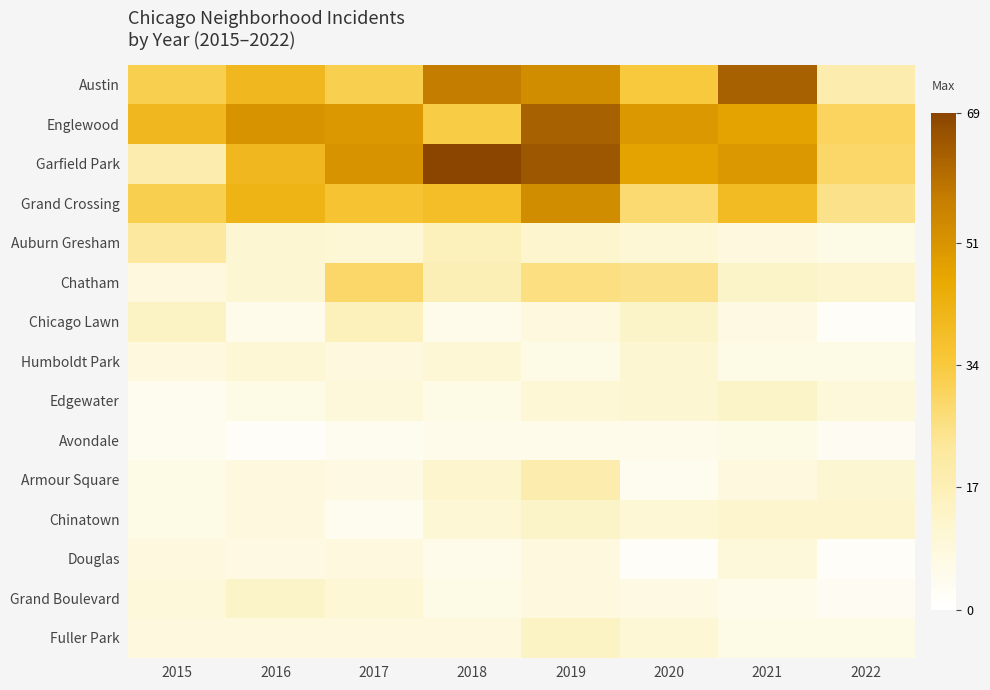

Reading left to right, extract all data points from this chart.

Austin: 2015=32	2016=40	2017=32	2018=57	2019=53	2020=34	2021=63	2022=19
Englewood: 2015=40	2016=51	2017=50	2018=33	2019=63	2020=50	2021=47	2022=30
Garfield Park: 2015=19	2016=40	2017=51	2018=69	2019=65	2020=47	2021=50	2022=29
Grand Crossing: 2015=32	2016=42	2017=36	2018=38	2019=53	2020=28	2021=39	2022=25
Auburn Gresham: 2015=22	2016=11	2017=10	2018=16	2019=12	2020=10	2021=8	2022=6
Chatham: 2015=8	2016=11	2017=29	2018=17	2019=26	2020=25	2021=13	2022=12
Chicago Lawn: 2015=14	2016=5	2017=16	2018=5	2019=8	2020=13	2021=7	2022=2
Humboldt Park: 2015=8	2016=10	2017=8	2018=10	2019=6	2020=11	2021=6	2022=6
Edgewater: 2015=4	2016=6	2017=9	2018=6	2019=10	2020=11	2021=13	2022=9
Avondale: 2015=4	2016=2	2017=4	2018=5	2019=5	2020=5	2021=6	2022=3
Armour Square: 2015=6	2016=8	2017=7	2018=12	2019=19	2020=4	2021=8	2022=11
Chinatown: 2015=6	2016=8	2017=4	2018=10	2019=13	2020=10	2021=12	2022=12
Douglas: 2015=8	2016=7	2017=8	2018=5	2019=8	2020=2	2021=9	2022=2
Grand Boulevard: 2015=9	2016=13	2017=10	2018=6	2019=8	2020=7	2021=5	2022=3
Fuller Park: 2015=8	2016=8	2017=8	2018=8	2019=14	2020=10	2021=6	2022=6